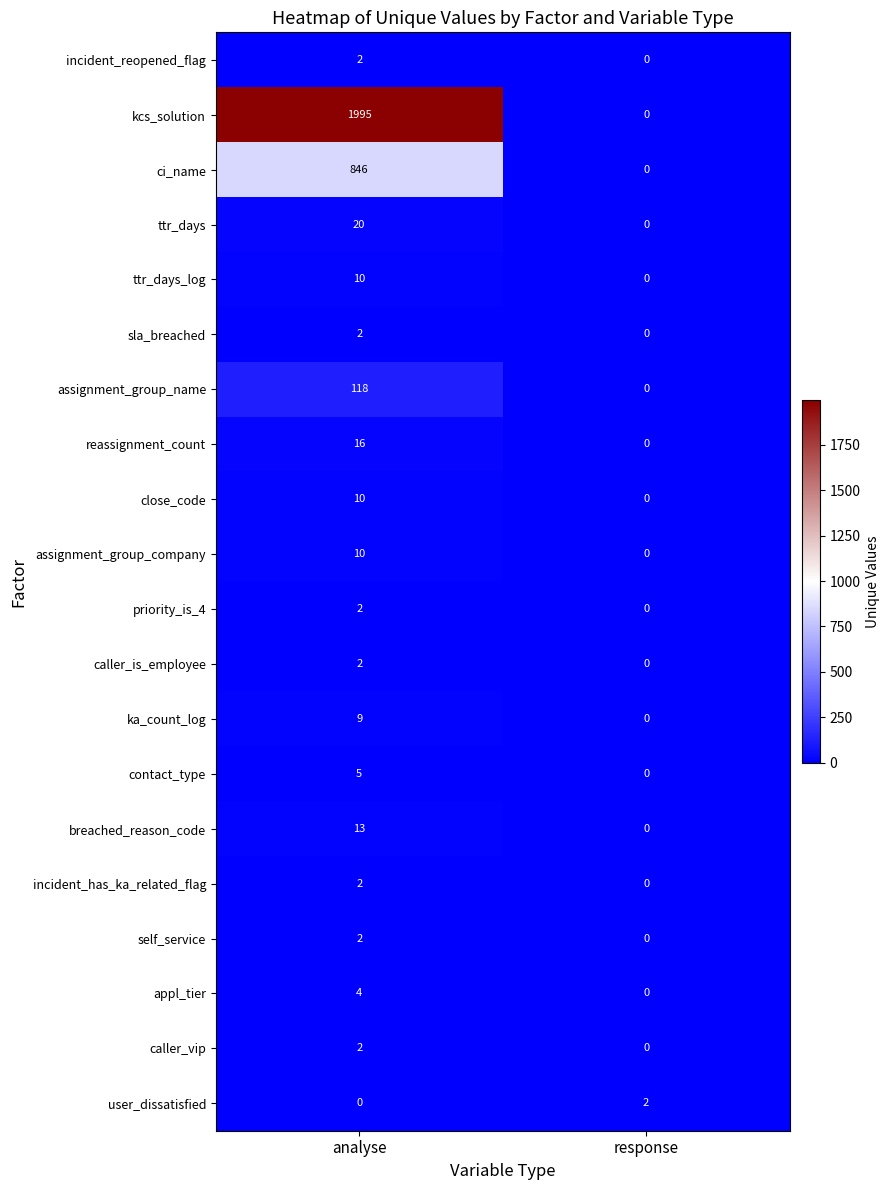

Which series has the largest range (max minus min)?

kcs_solution